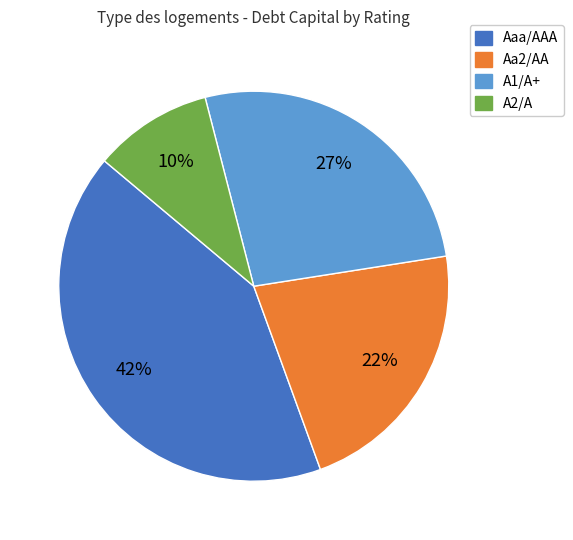

How many slices are in this pie chart?

4